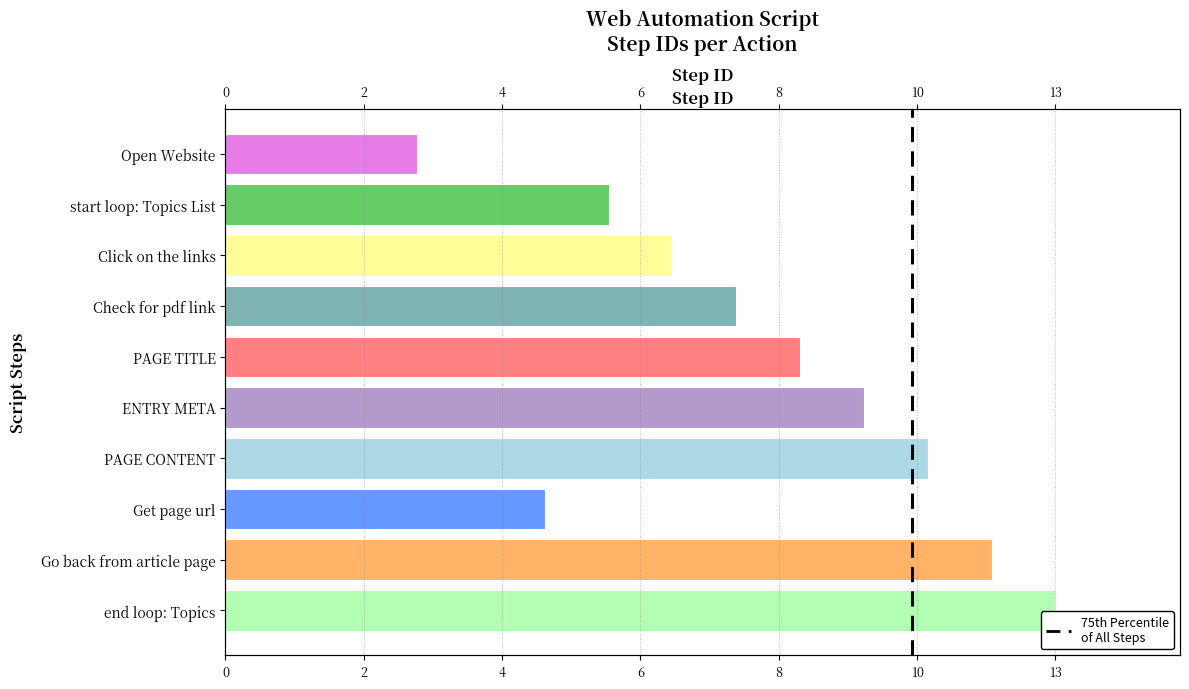

Rank the categories by value from highest to lowest.

end loop: Topics, Go back from article page, PAGE CONTENT, ENTRY META, PAGE TITLE, Check for pdf link, Click on the links, start loop: Topics List, Get page url, Open Website